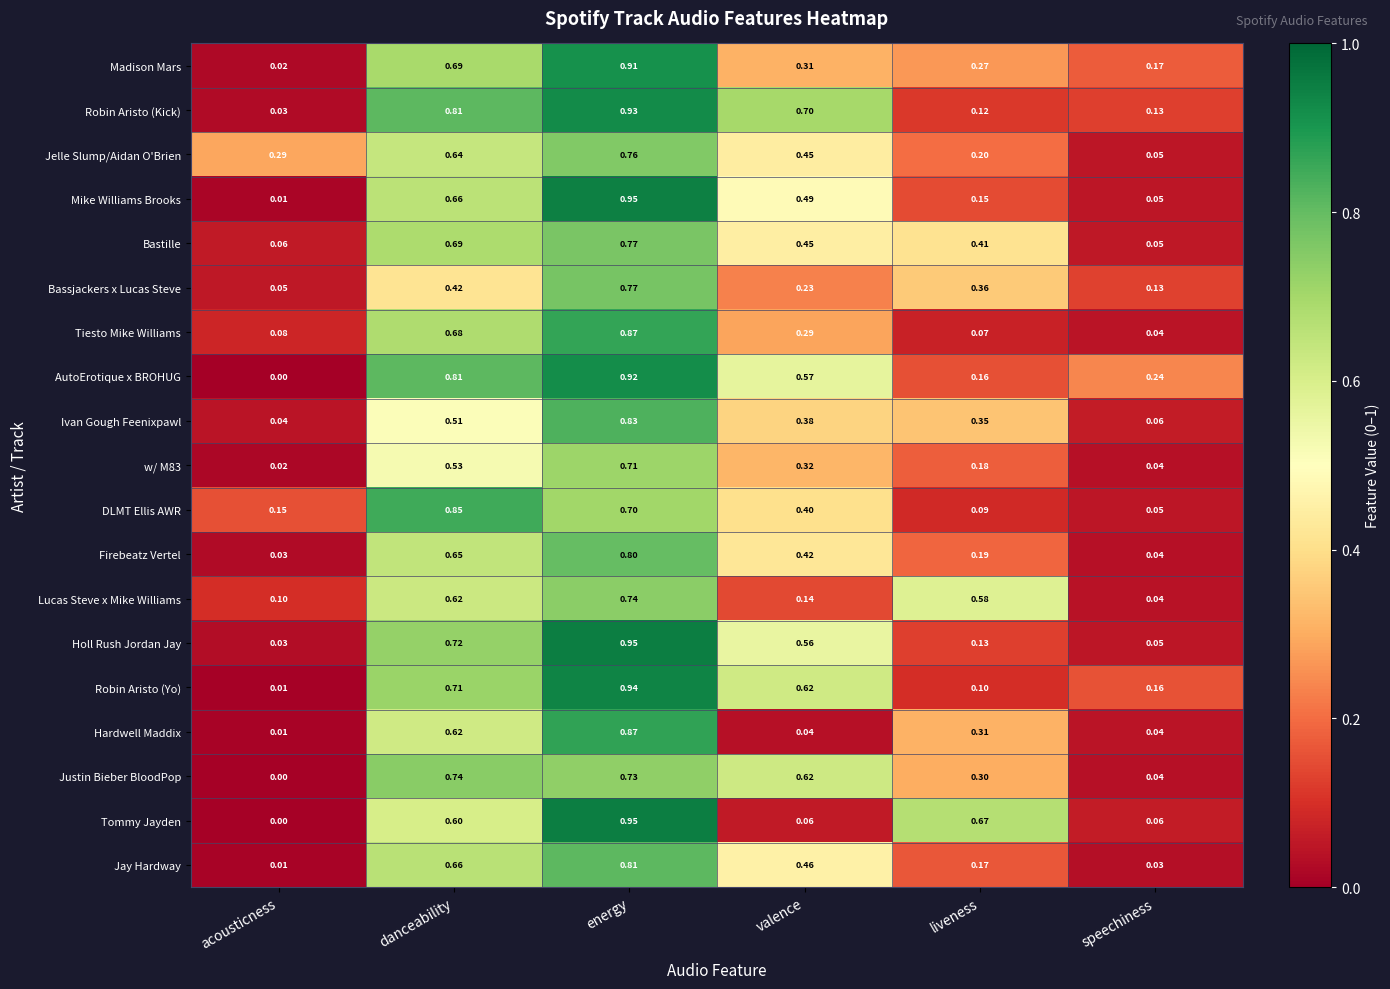

Which series has the widest spread of values?

Tommy Jayden